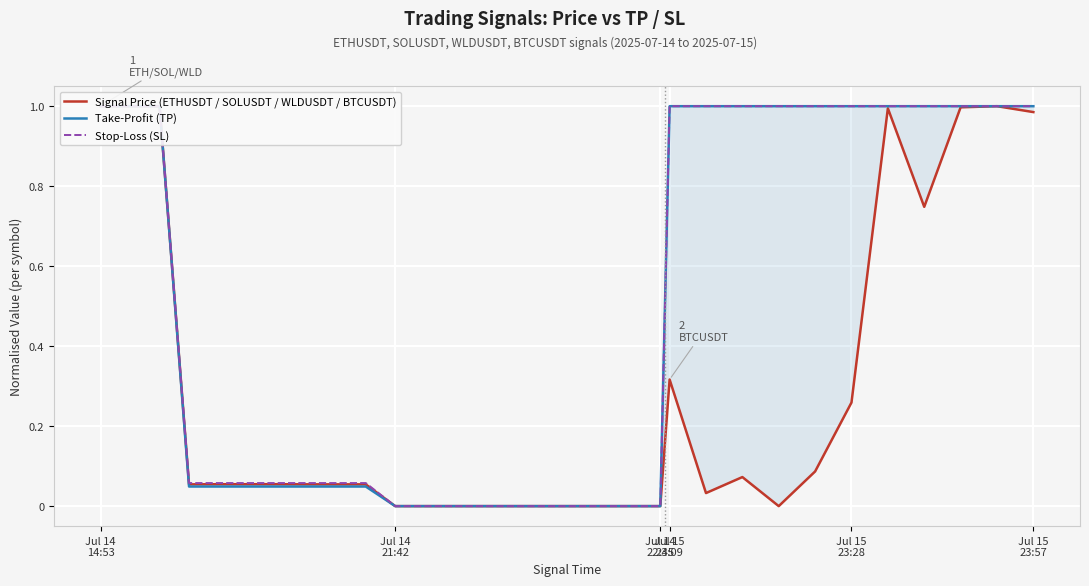

What is the difference between the second highest and second lowest values in the Stop-Loss (SL) series?

1.0